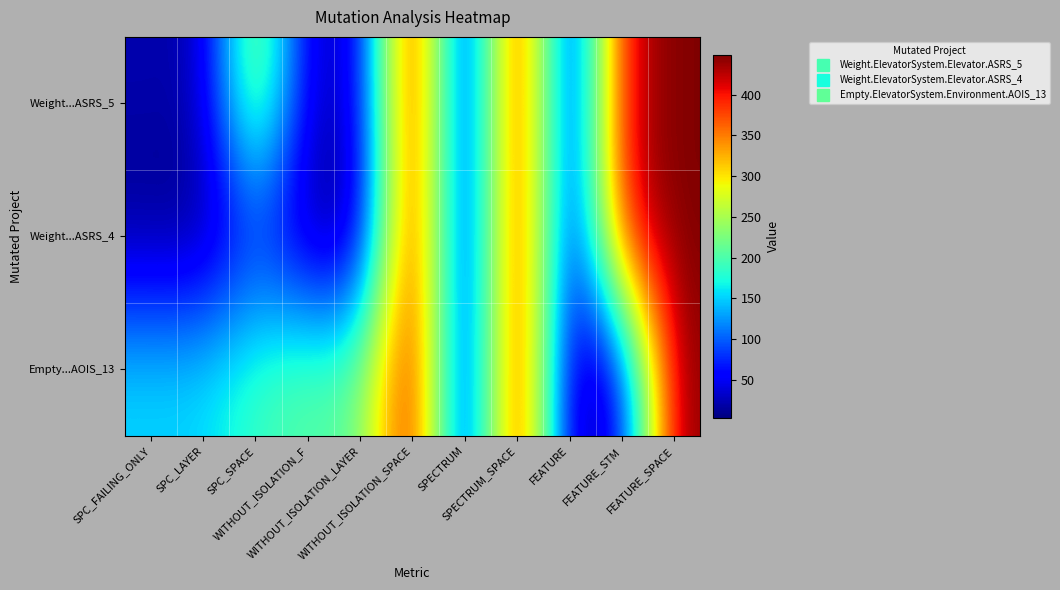

List the series in order of their peak value, lowest first.

Weight...ASRS_5, Weight...ASRS_4, Empty...AOIS_13